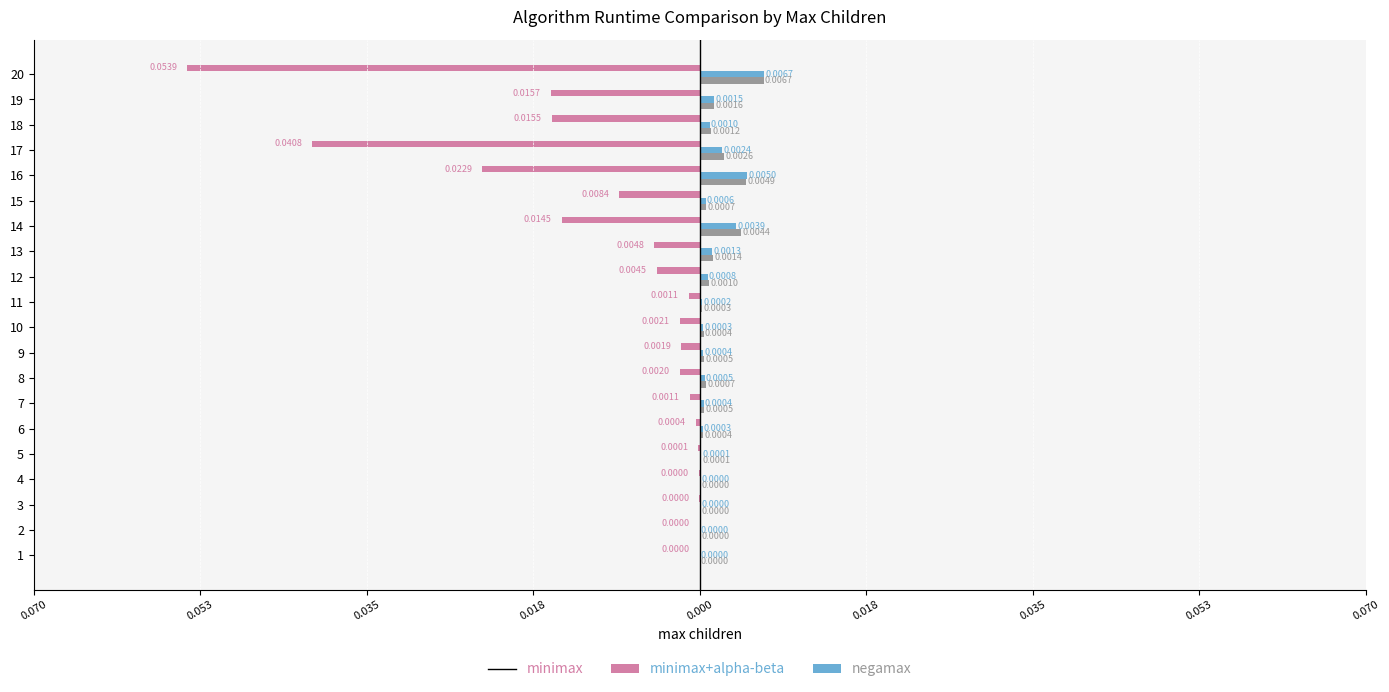

What are all the series names shown in the legend?

minimax, minimax+alpha-beta, negamax